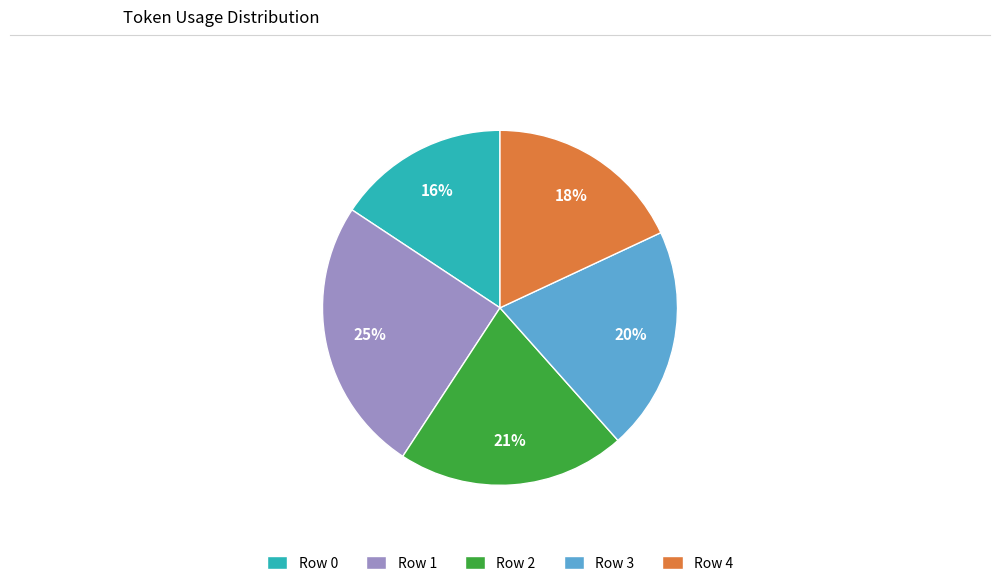

Is there any slice that represents more than half of the pie?

No